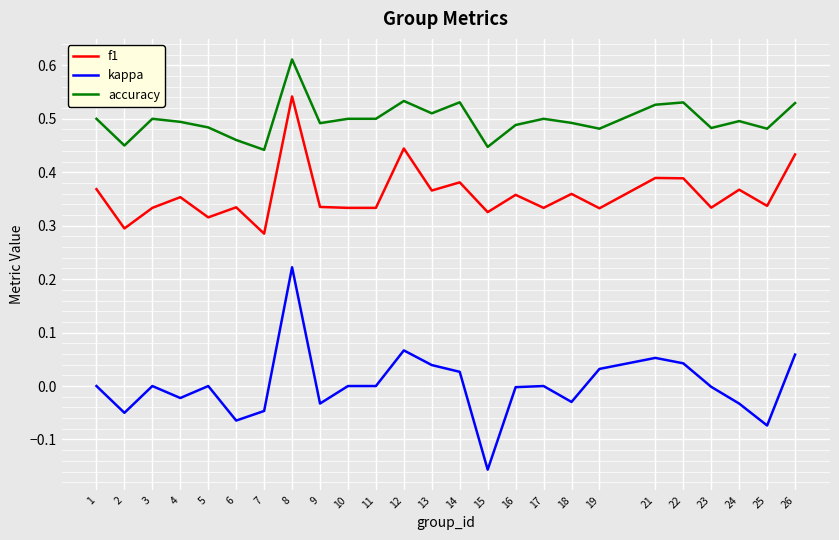

The accuracy series shows 0.7 at 25. True or false?

False